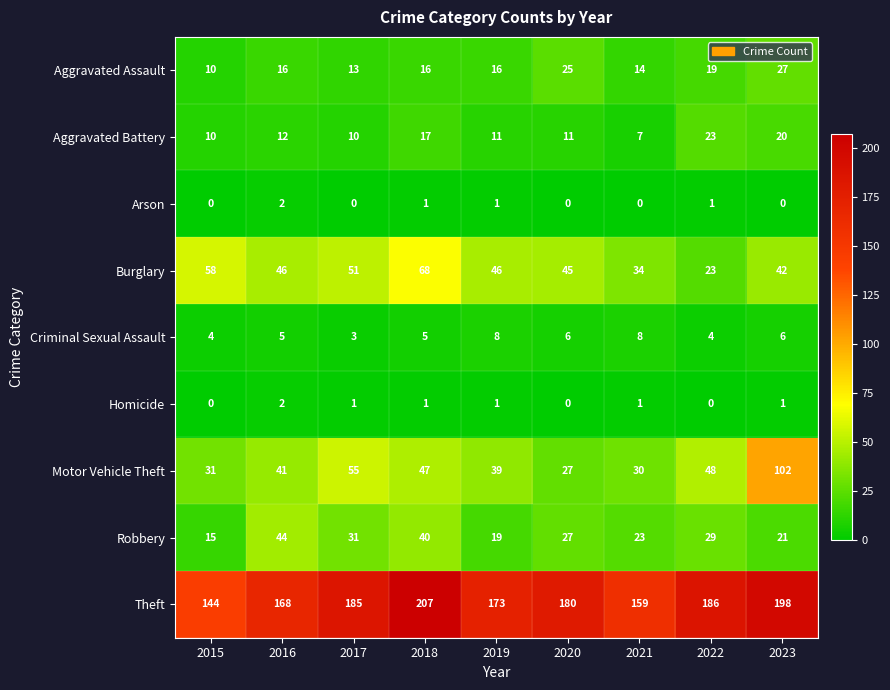

Is it true that Aggravated Battery equals 14 at 2015?

False